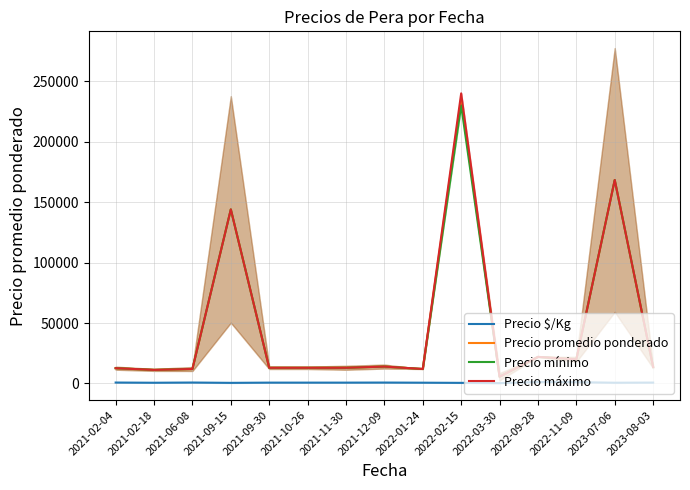

What value does the Precio mínimo series have at 2021-10-26?

13000.0